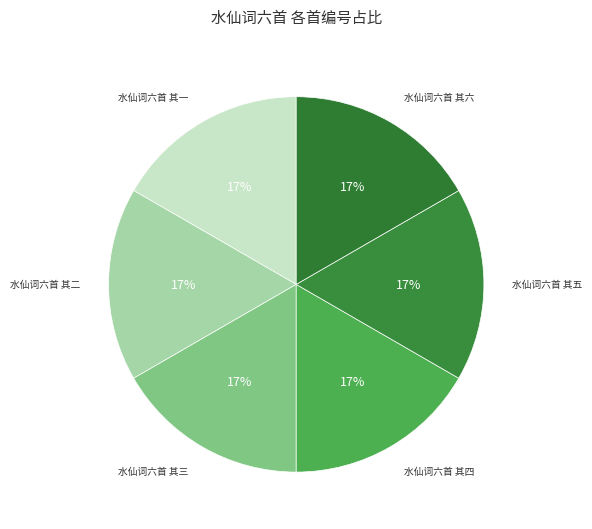

How many slices are in this pie chart?

6